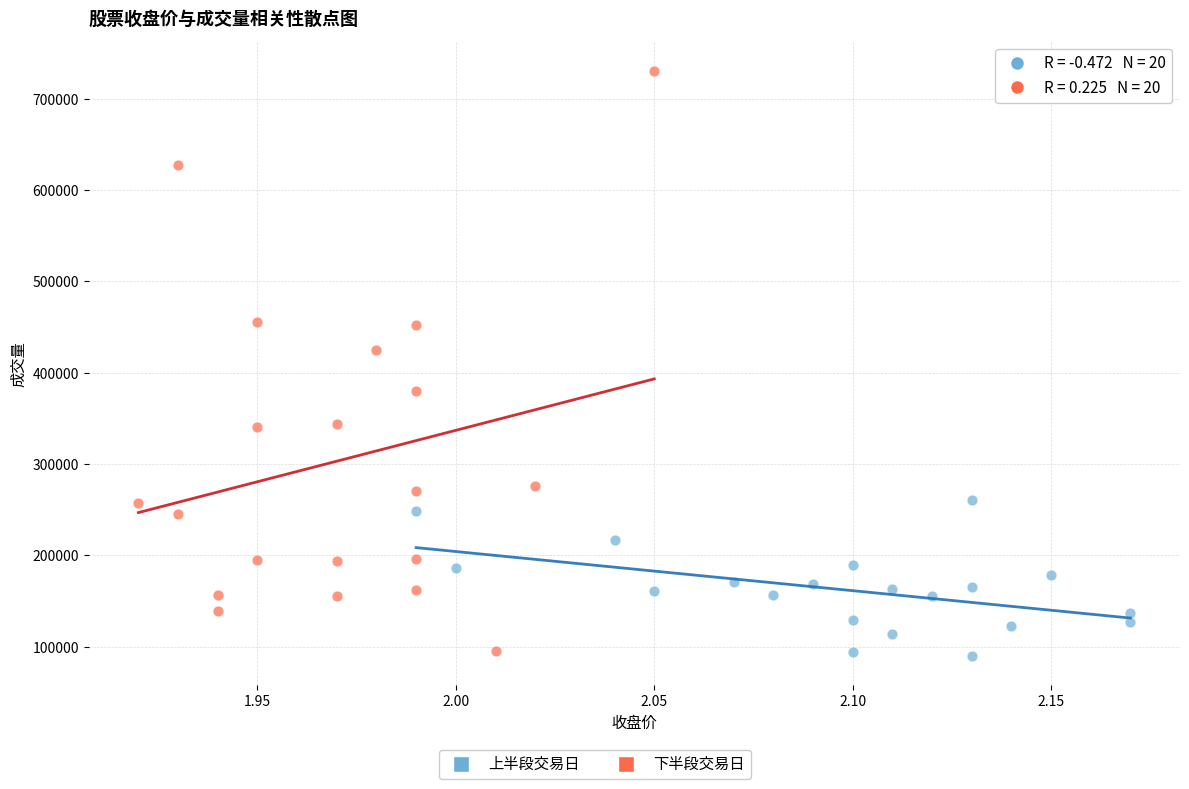

Which series contains the highest Y value?

下半段交易日